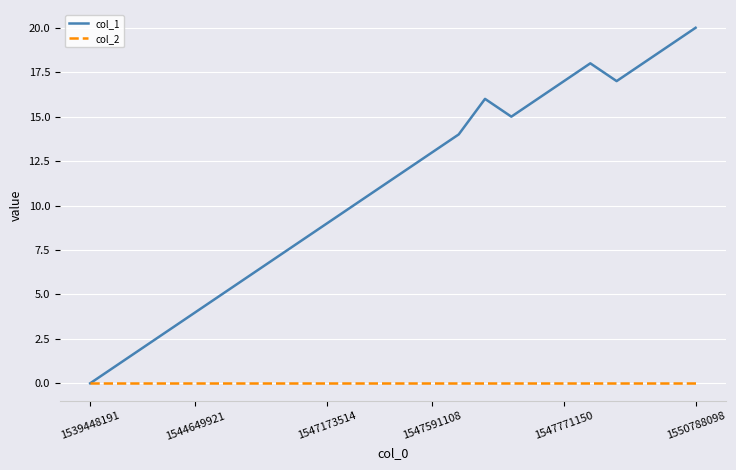

What is the maximum value shown in the chart?

20